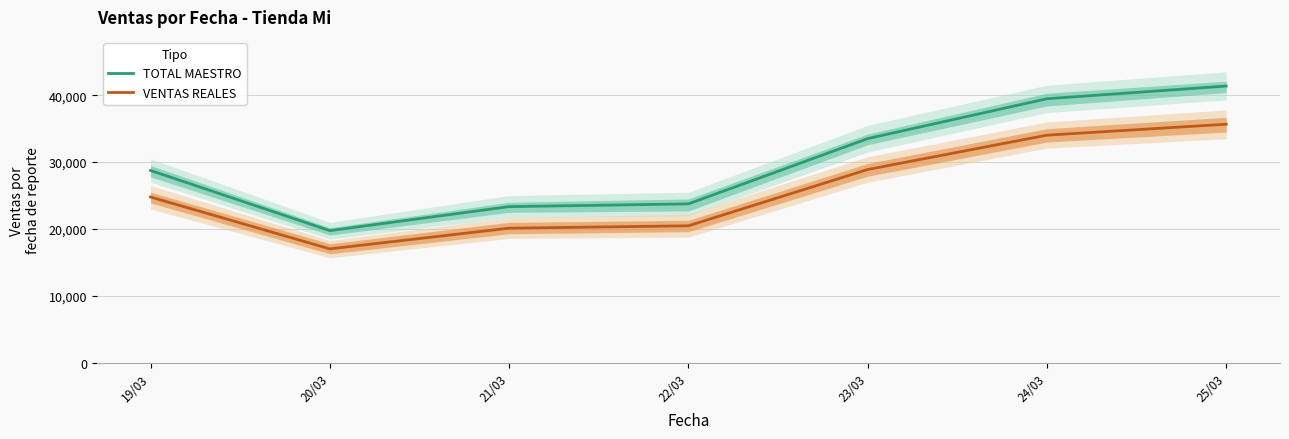

Where is VENTAS REALES nearest to the value 26349?

19/03